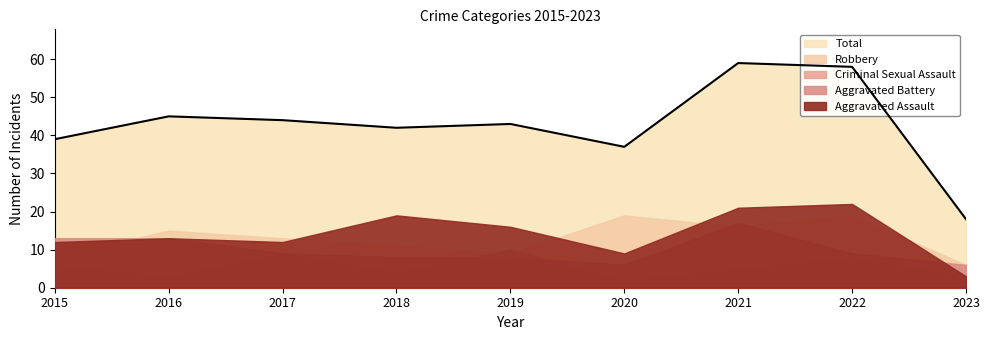

Reading left to right, transcribe all the data shown in this chart.

Aggravated Assault: 2015=12	2016=13	2017=12	2018=19	2019=16	2020=9	2021=21	2022=22	2023=3
Aggravated Battery: 2015=13	2016=13	2017=9	2018=8	2019=8	2020=6	2021=17	2022=9	2023=6
Criminal Sexual Assault: 2015=6	2016=3	2017=9	2018=4	2019=10	2020=2	2021=5	2022=8	2023=3
Robbery: 2015=8	2016=15	2017=13	2018=11	2019=9	2020=19	2021=16	2022=19	2023=6
Total: 2015=39	2016=45	2017=44	2018=42	2019=43	2020=37	2021=59	2022=58	2023=18